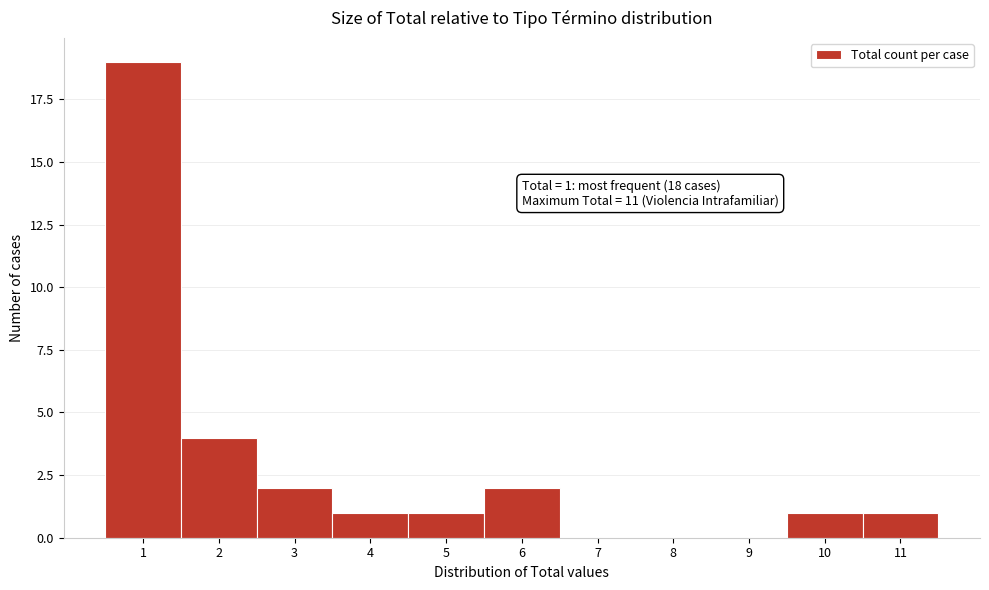

Which range on the x-axis has the tallest bar?

0.5 to 1.5